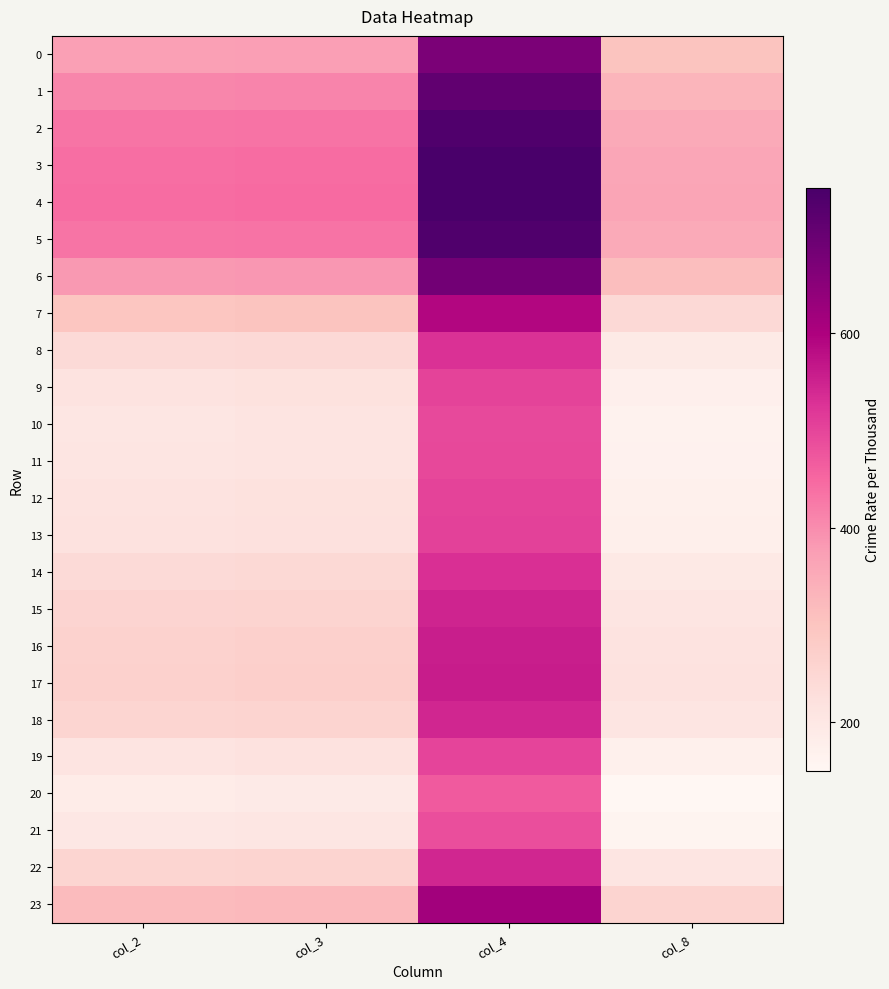

Which series has the largest total across all categories?

4